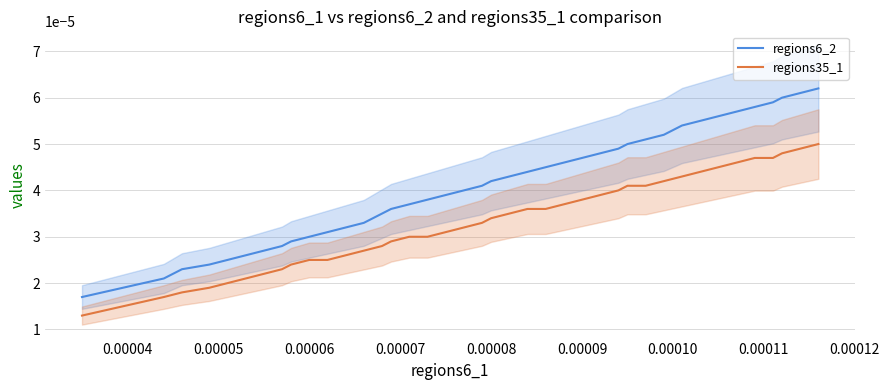

True or false: regions6_2 and regions35_1 cross at least once.

False